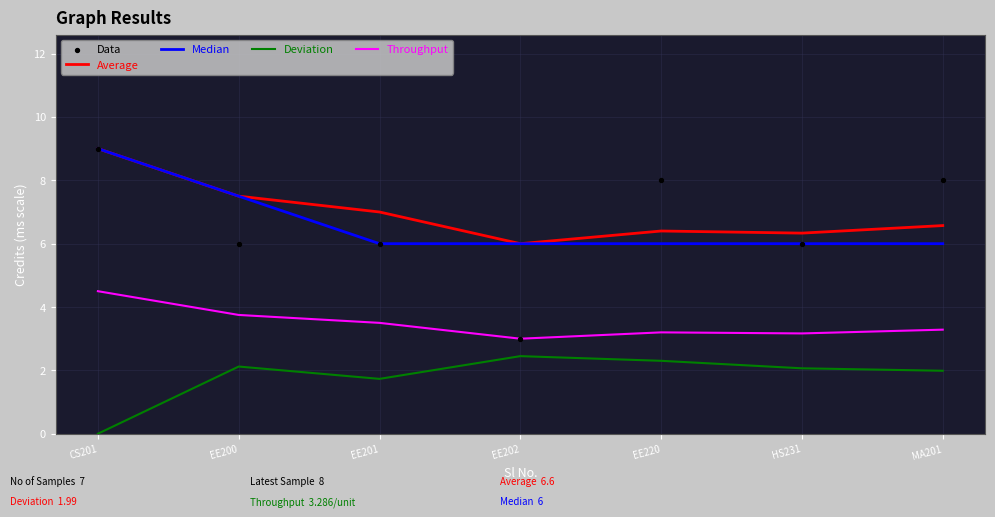

At how many categories does at least one series exceed 3?

7